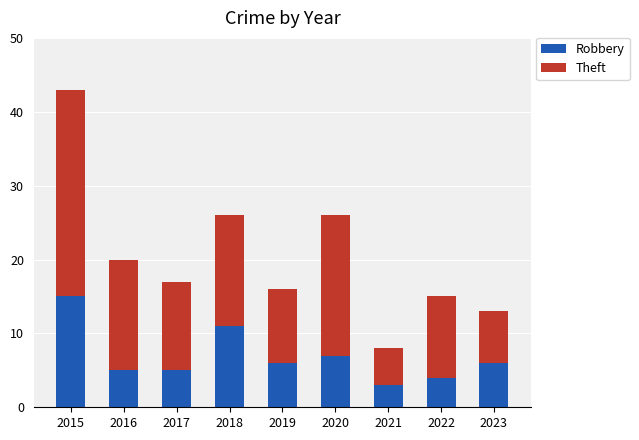

The Robbery series shows 8 at 2023. True or false?

False